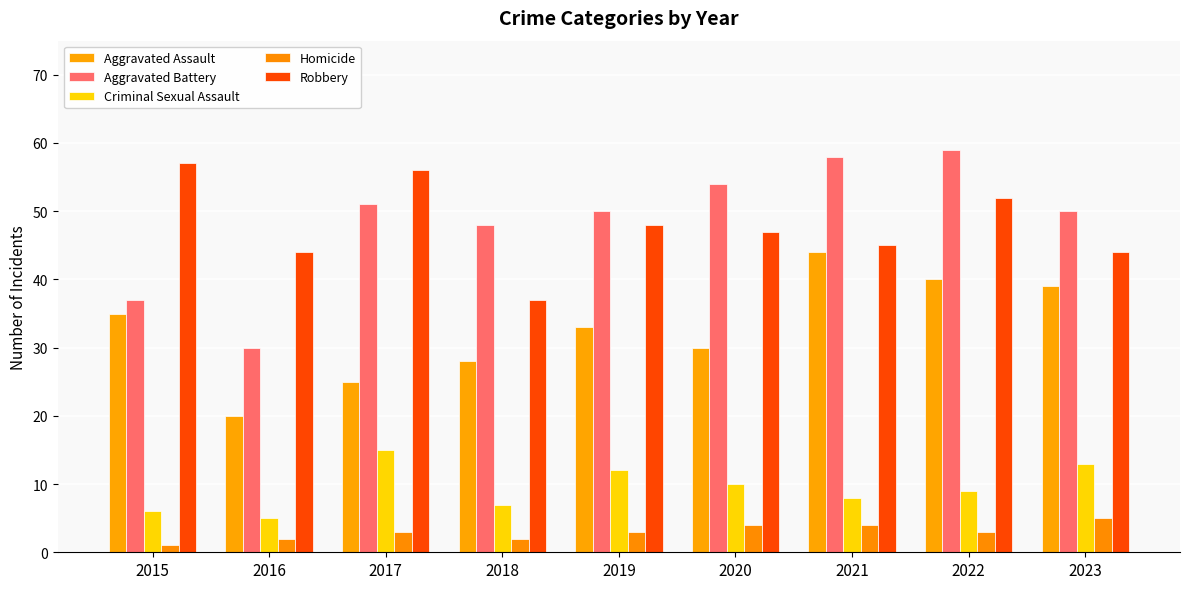

What is the greatest value displayed?

59